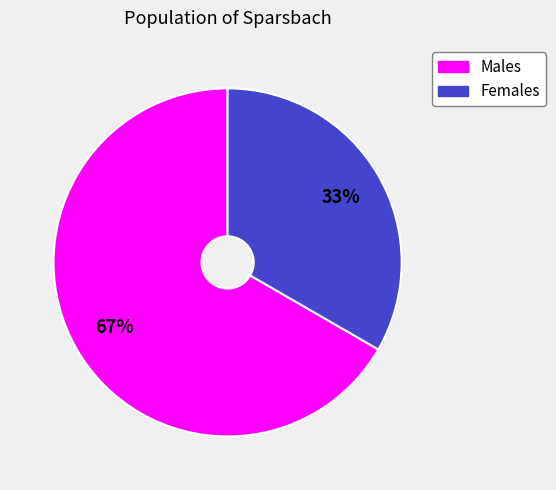

To the nearest percent, what is the average slice percentage?

50%